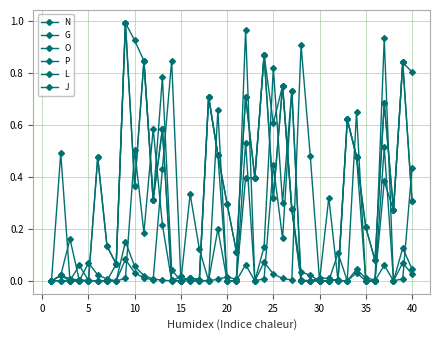

How many lines are shown in the chart?

6